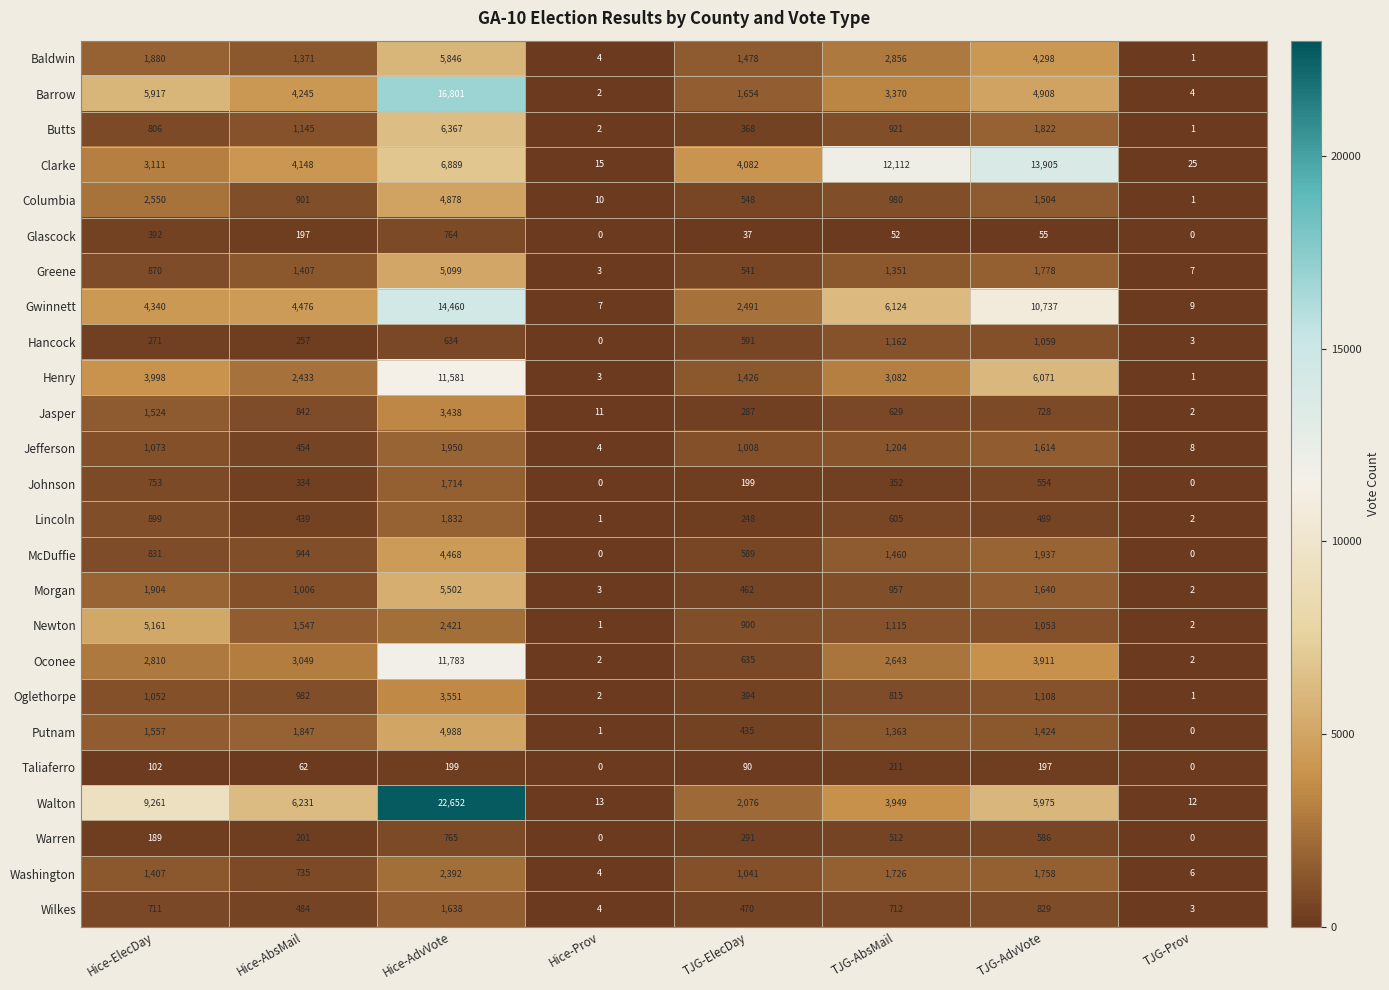

What is the minimum value for Jefferson?

4